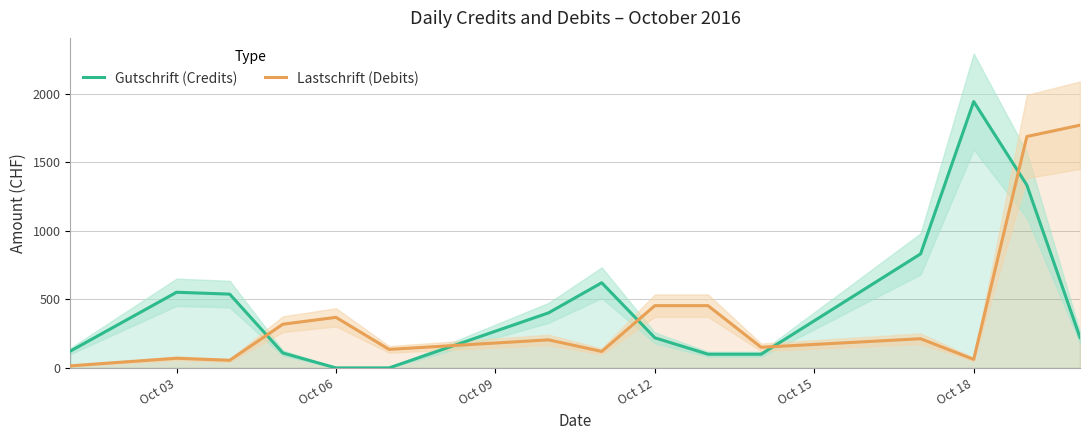

What are all the series names shown in the legend?

Gutschrift (Credits), Lastschrift (Debits)